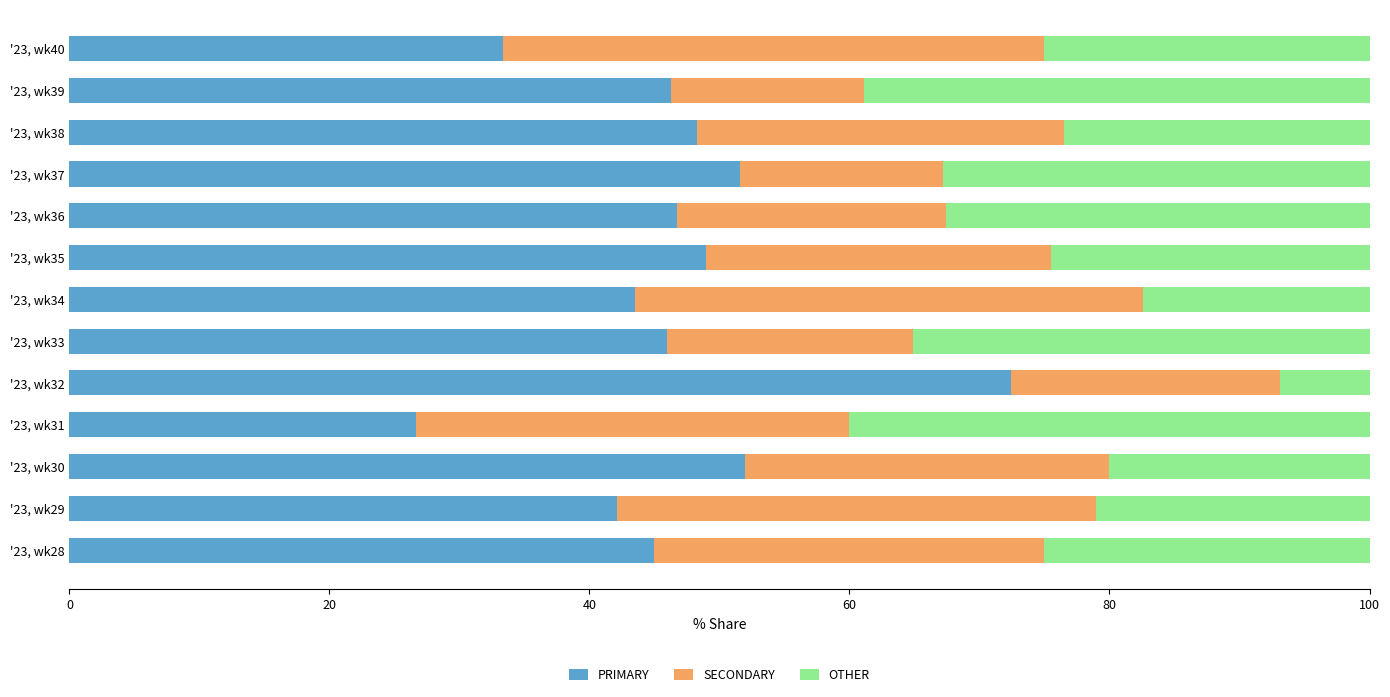

What is the minimum value for PRIMARY?

26.7